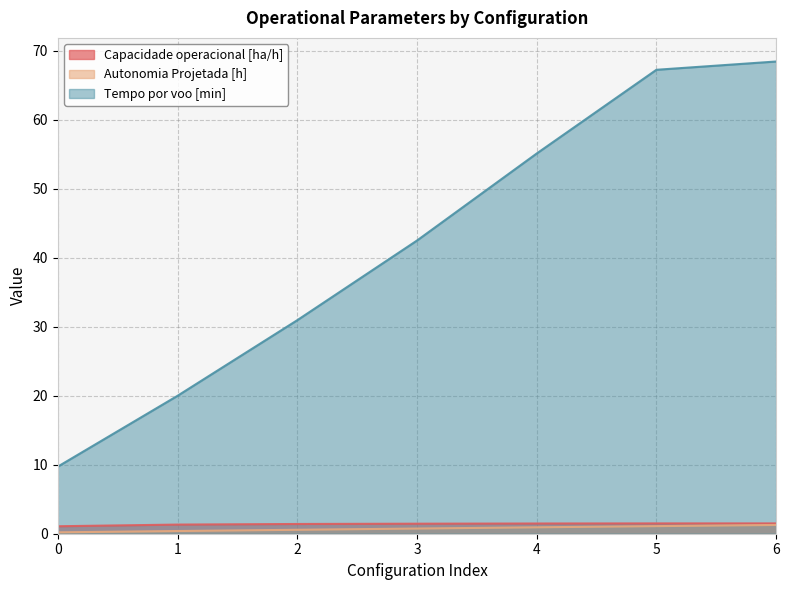

True or false: Capacidade operacional [ha/h] and Autonomia Projetada [h] intersect in this chart.

False